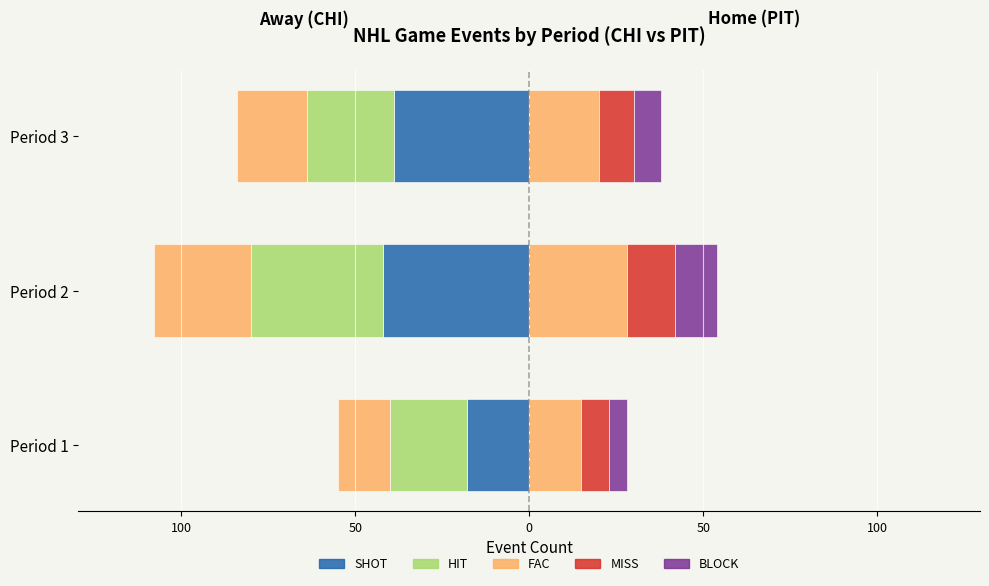

What is the greatest value displayed?

28